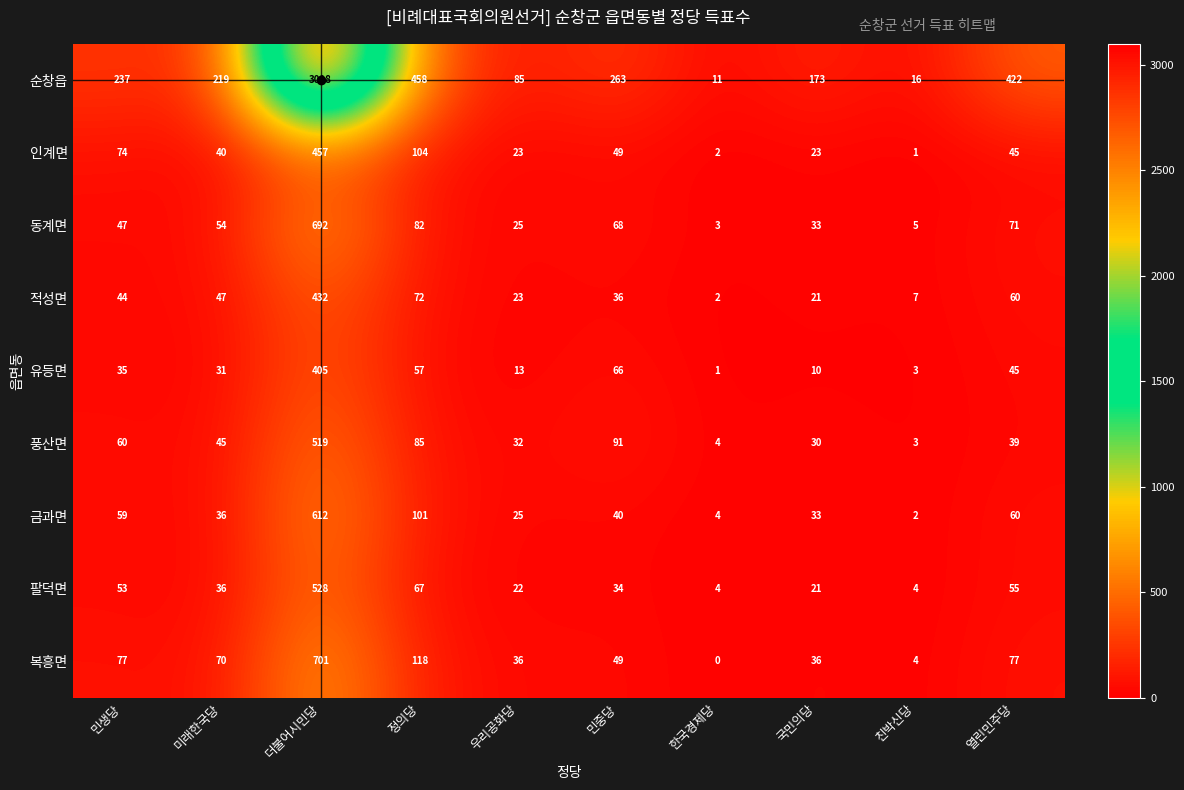

Which series has the largest range (max minus min)?

순창읍